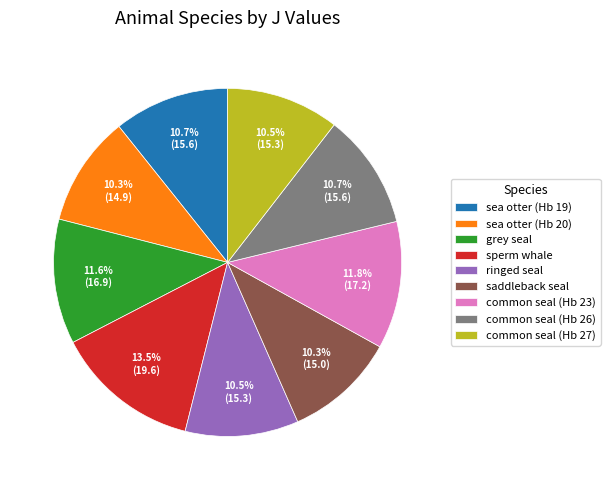

True or false: saddleback seal accounts for 19% of the total.

False